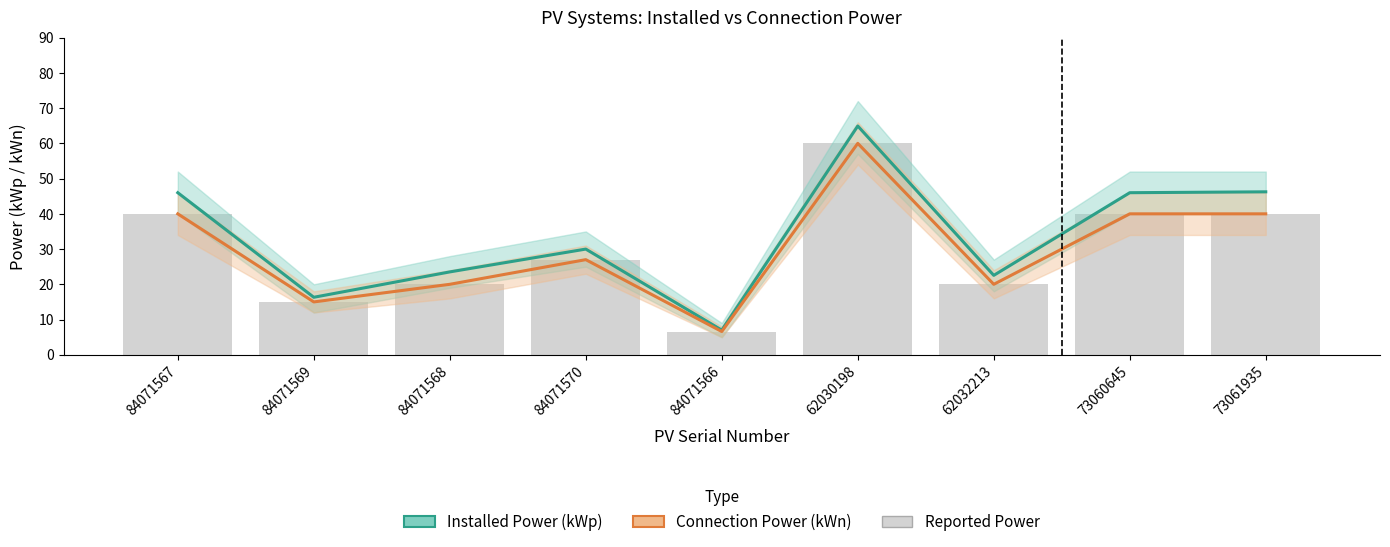

Is the value of Connection Power (kWn) at 62032213 greater than the value of Installed Power (kWp) at 62032213?

No